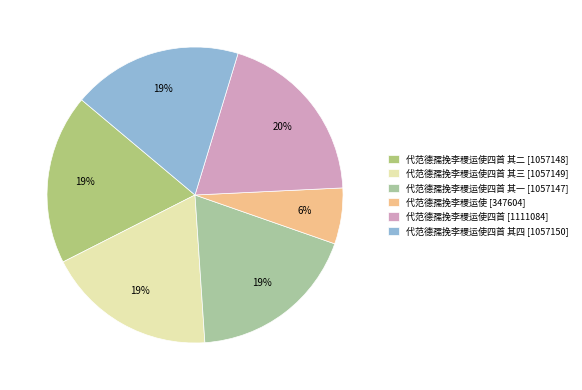

How many segments does this pie chart have?

6